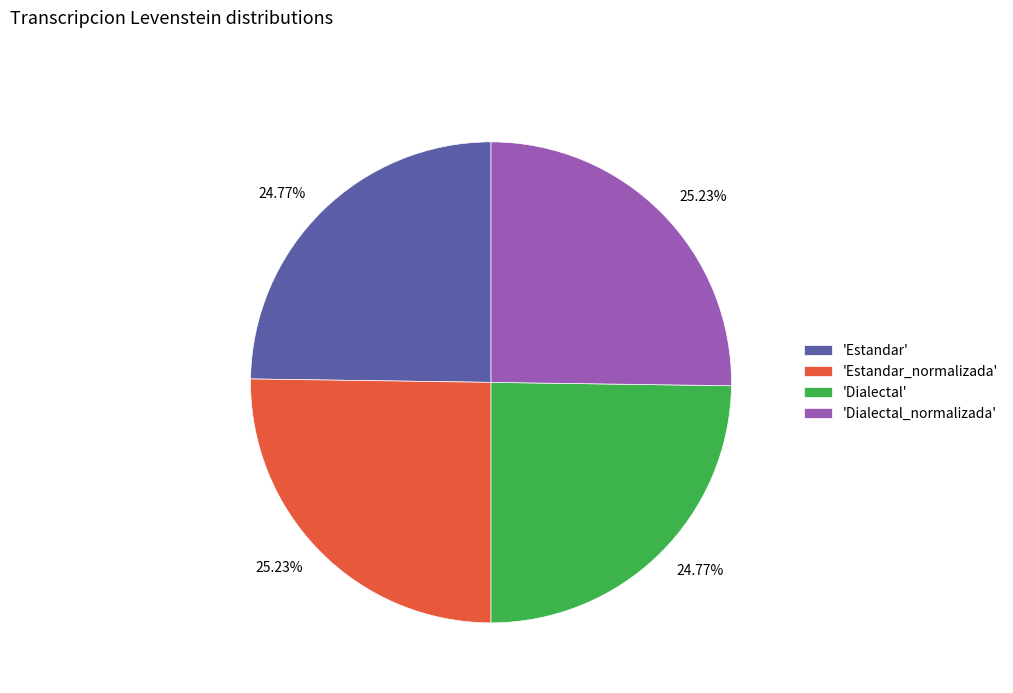

Is there a majority slice in this chart?

No